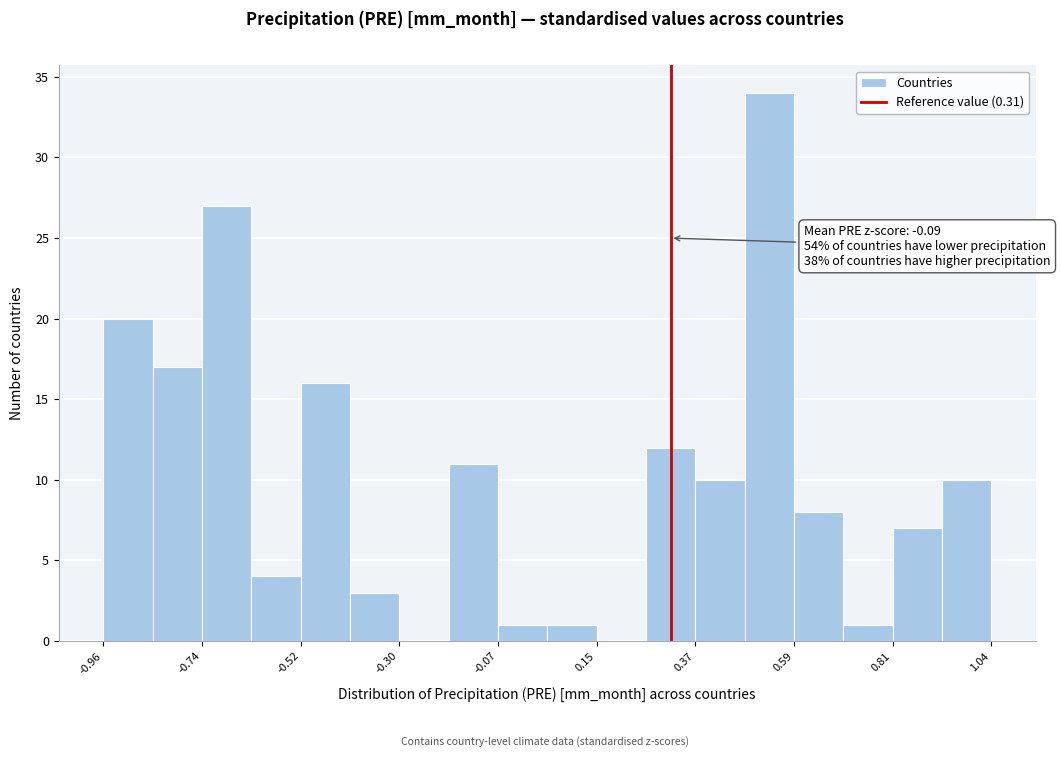

Read against the x-axis, roughly where is the centre of the tallest bar?

0.55